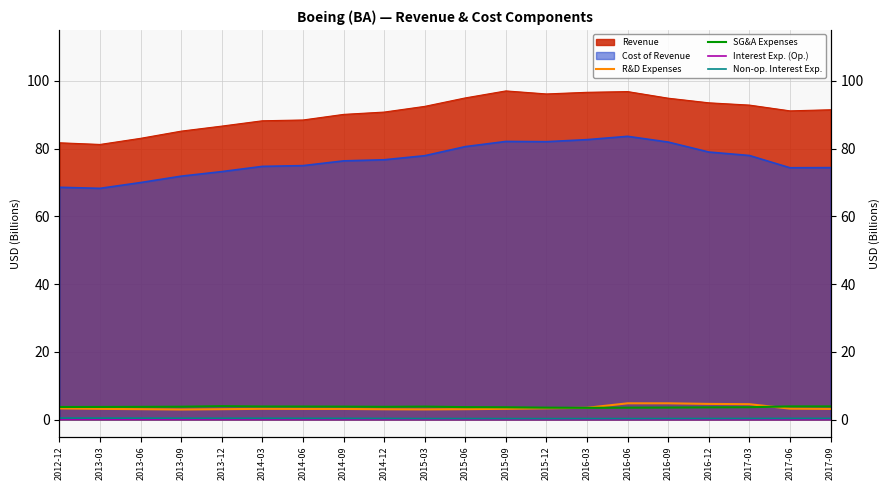

At which category does R&D Expenses reach its first local peak?

2014-03